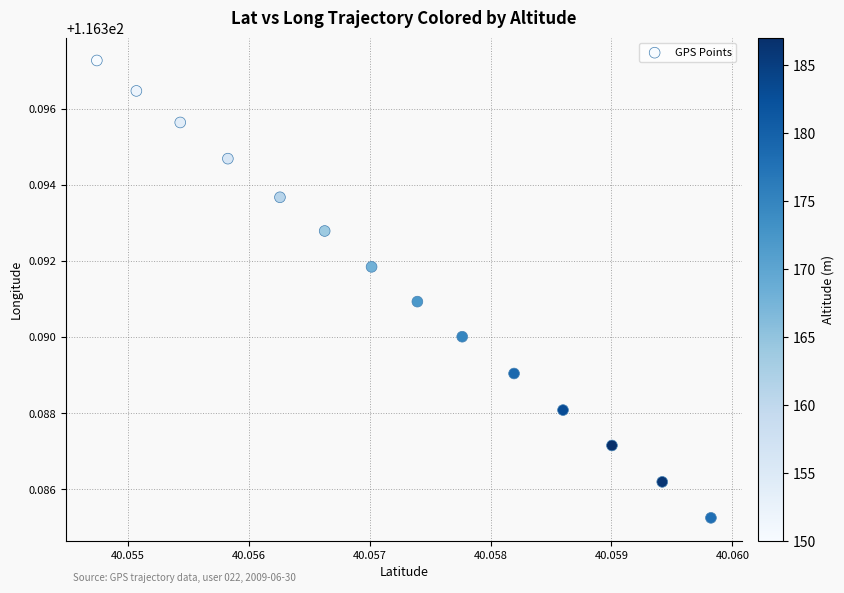

How many data points are displayed?

14